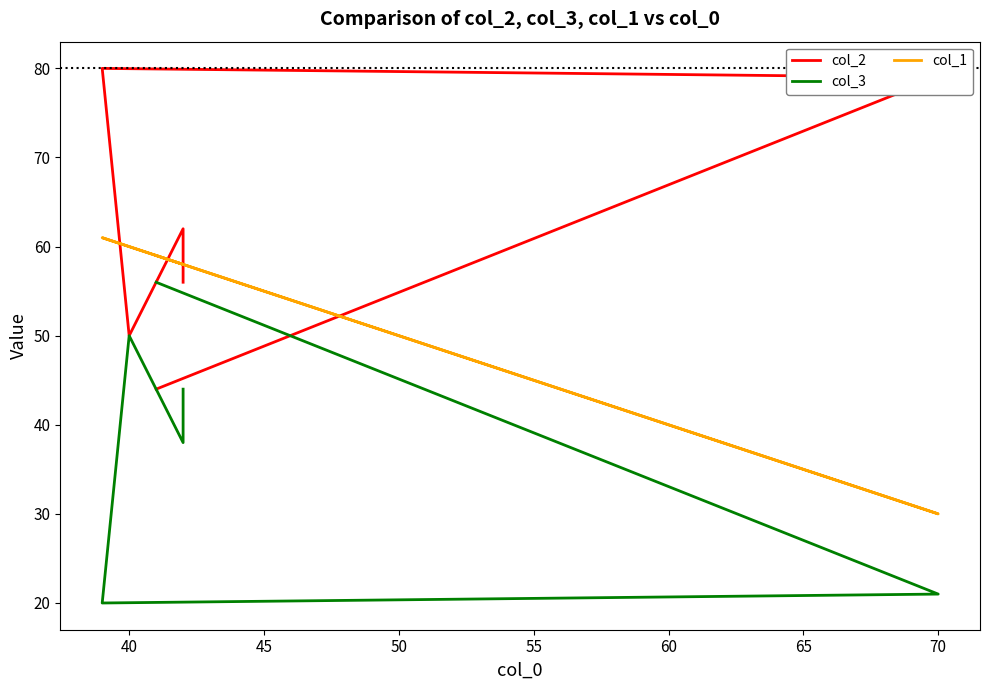

What are all the series names shown in the legend?

col_2, col_3, col_1